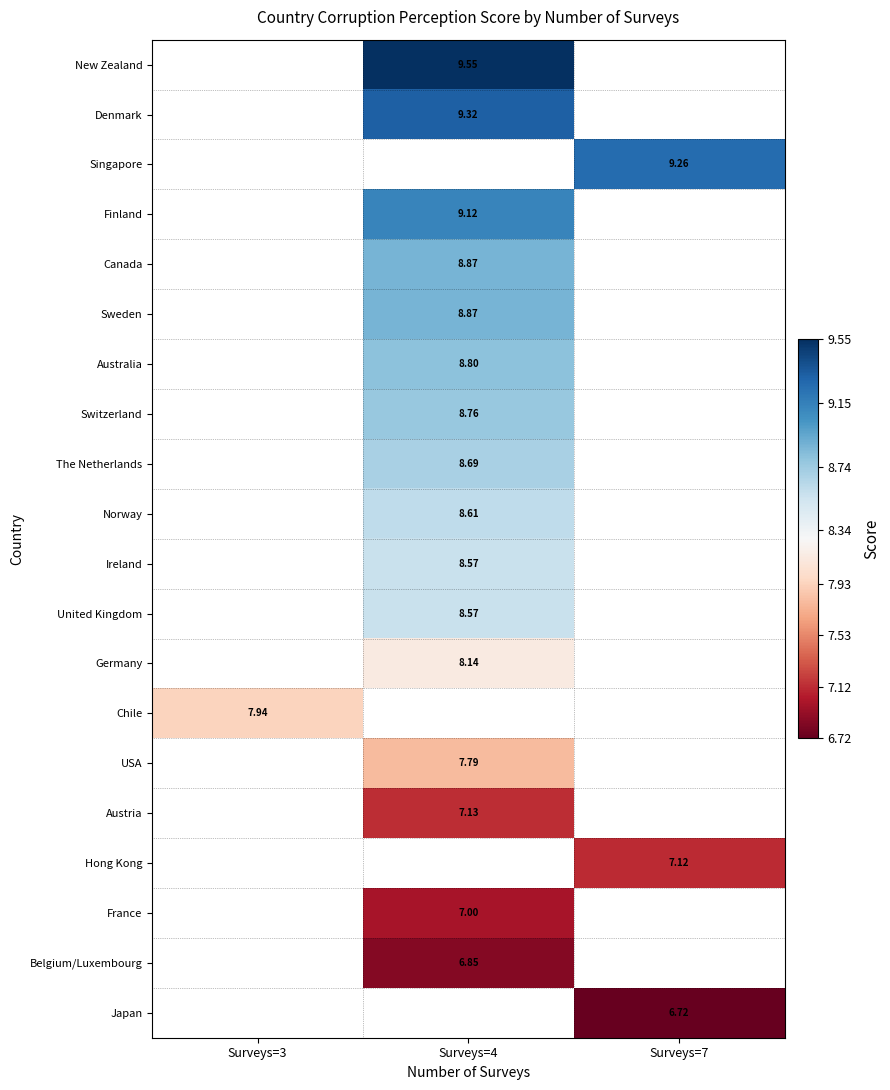

What is the minimum value shown in the chart?

6.7